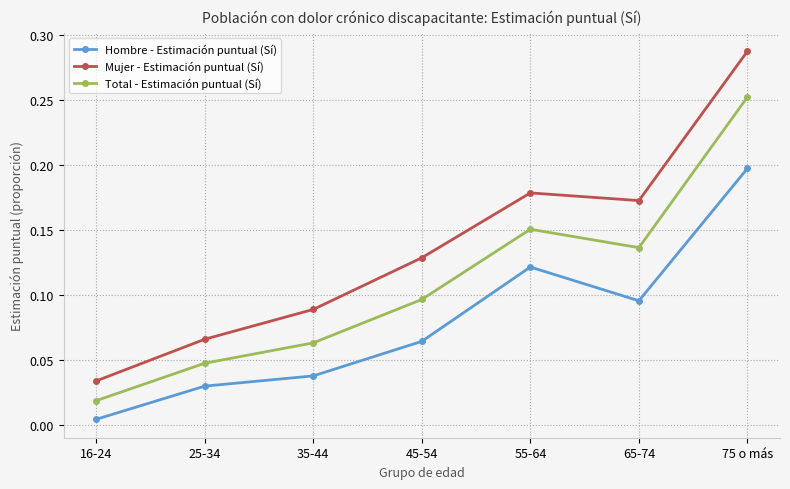

How many distinct data groups are displayed?

3